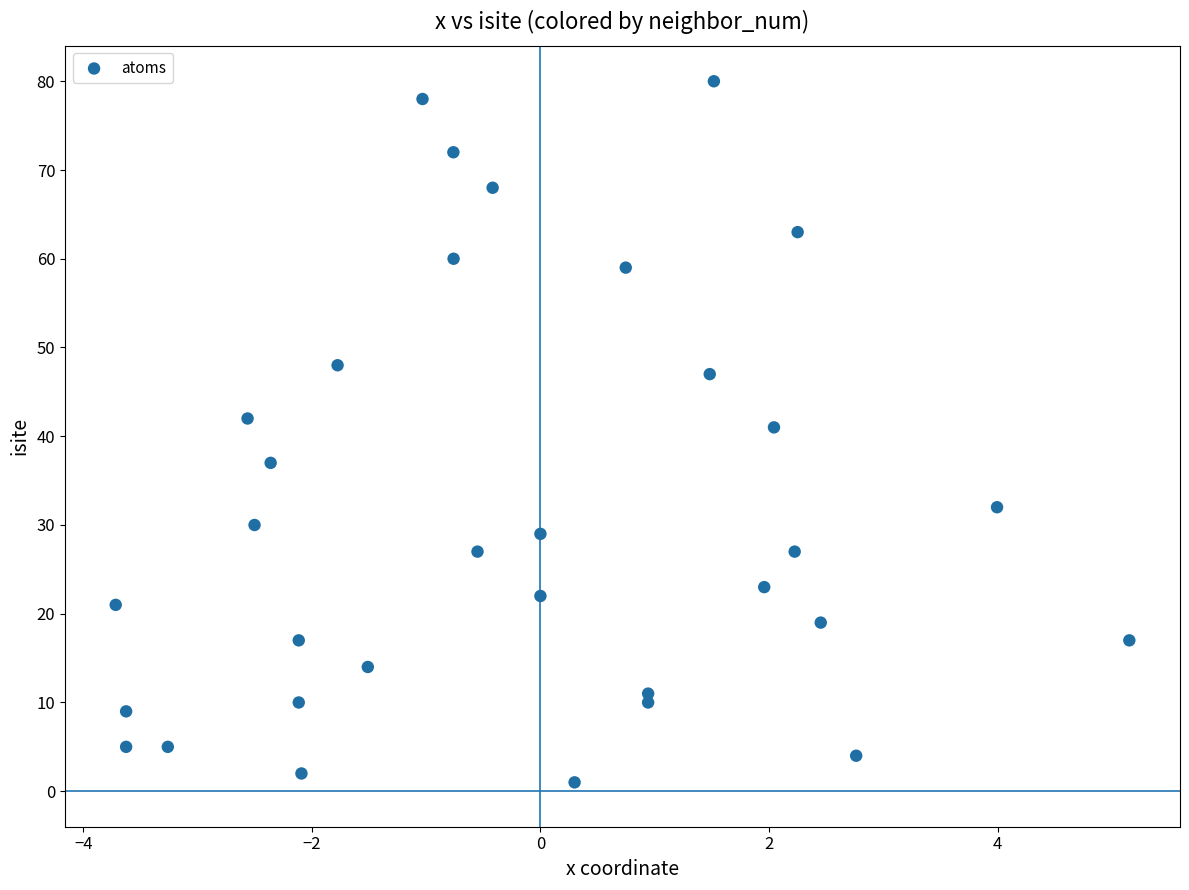

What Y value in the scatter plot is closest to 40?

41